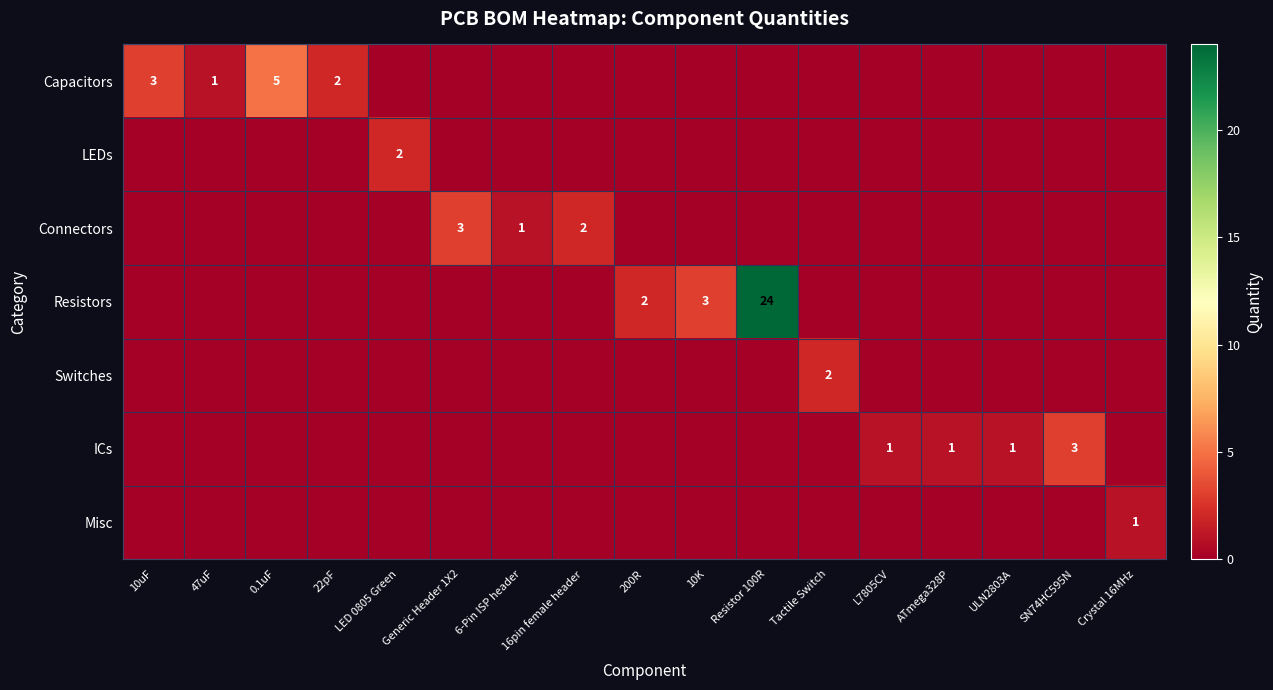

What is the total value across all series at 10uF?

3